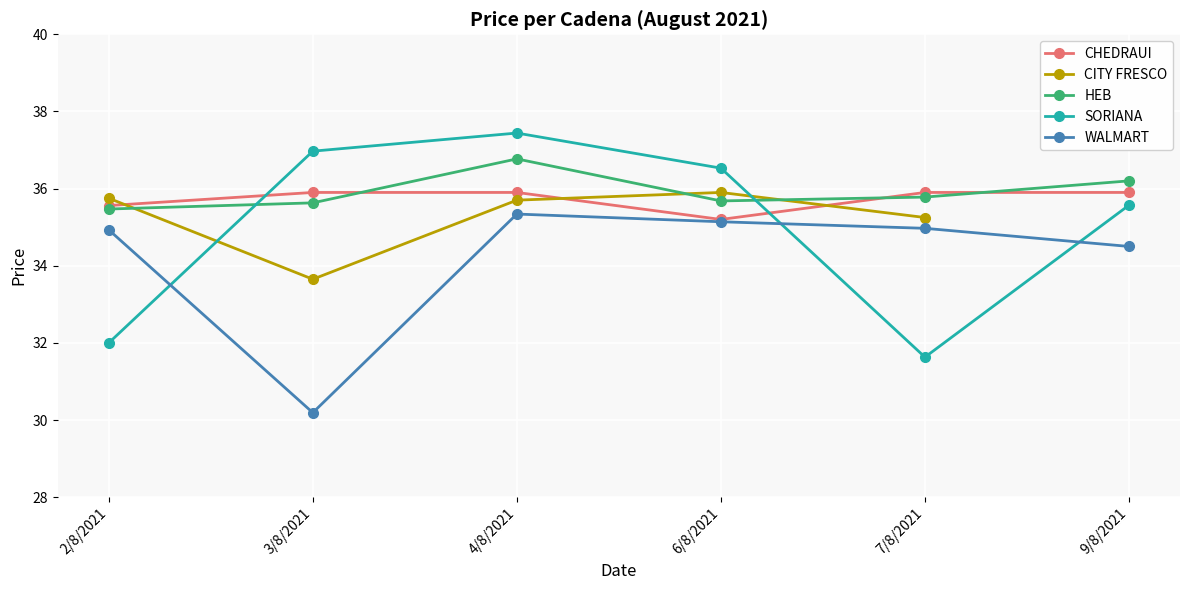

What position from the left is 9/8/2021?

6